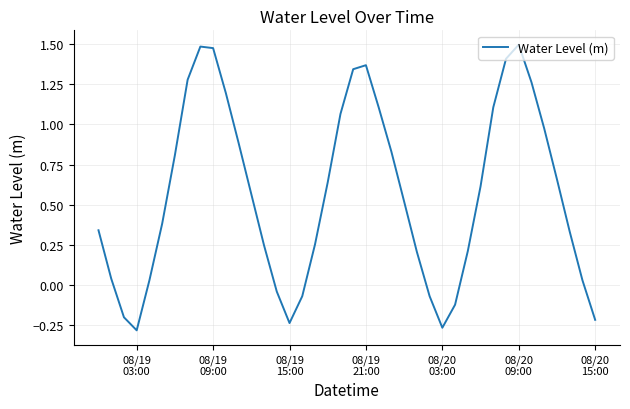

What is the difference between the maximum and minimum values?

1.8